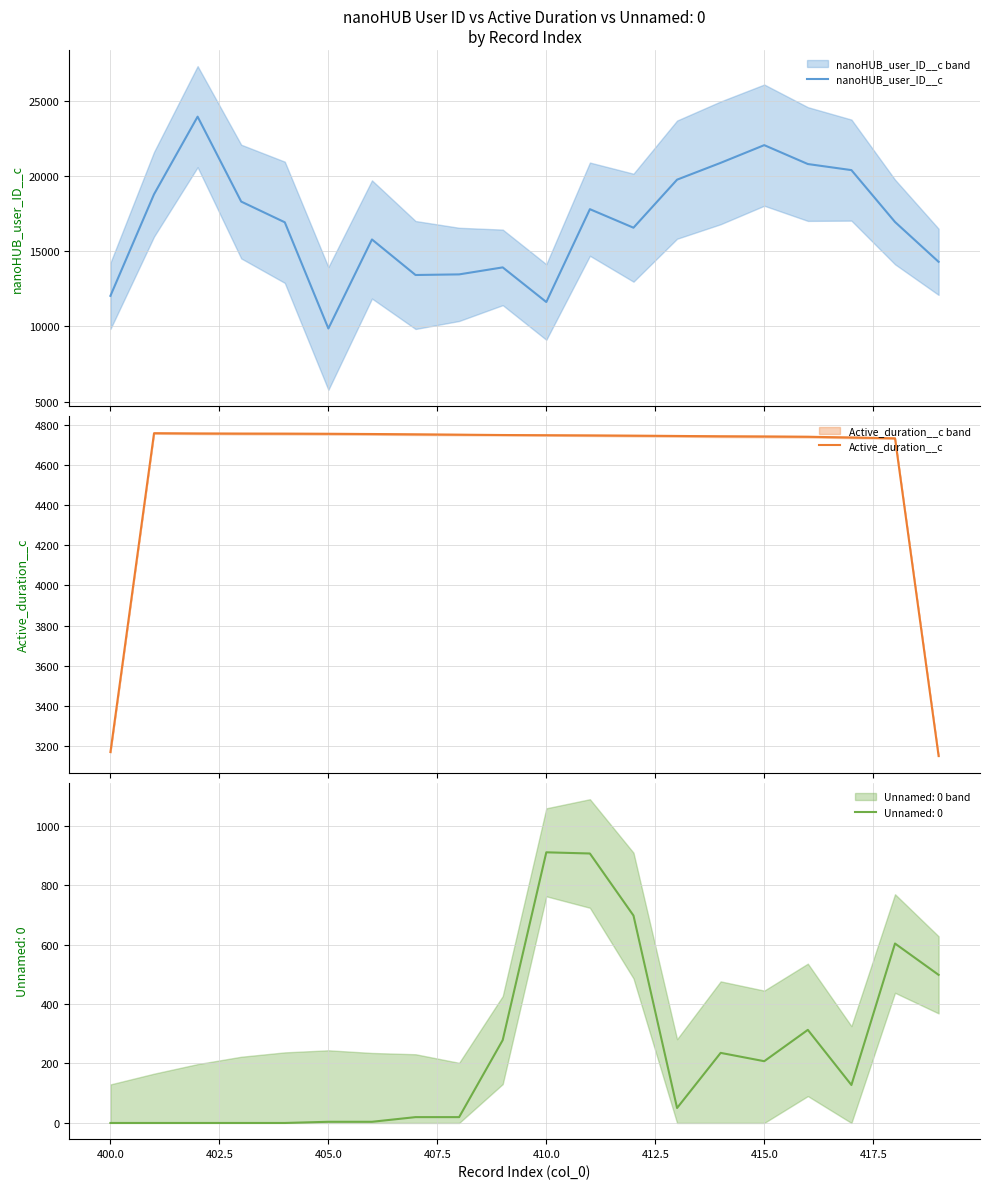

Is the value of nanoHUB_user_ID__c at 420.0 greater than the value of Active_duration__c at 18?

Yes